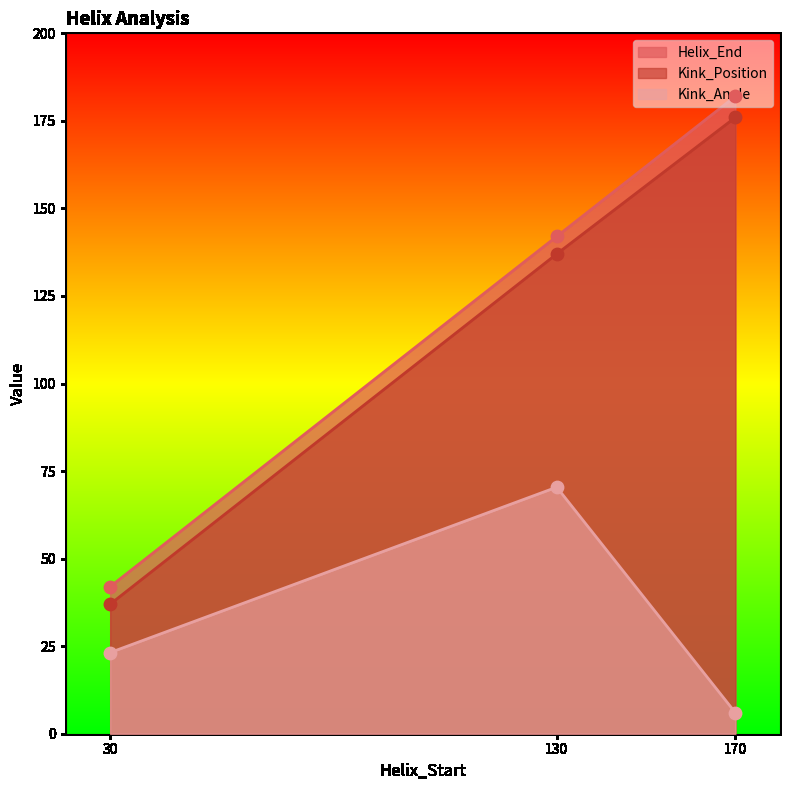

Which series contains the highest Y value?

Helix_End